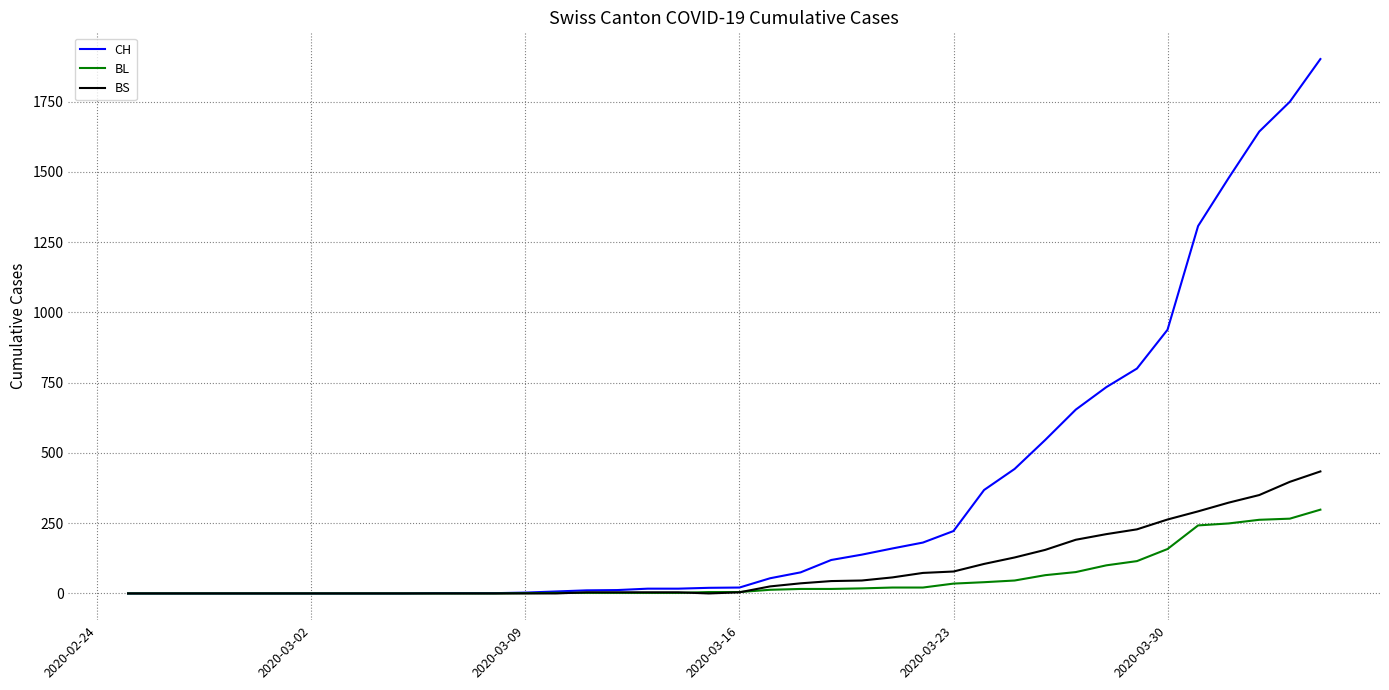

Which series has the largest total across all categories?

CH